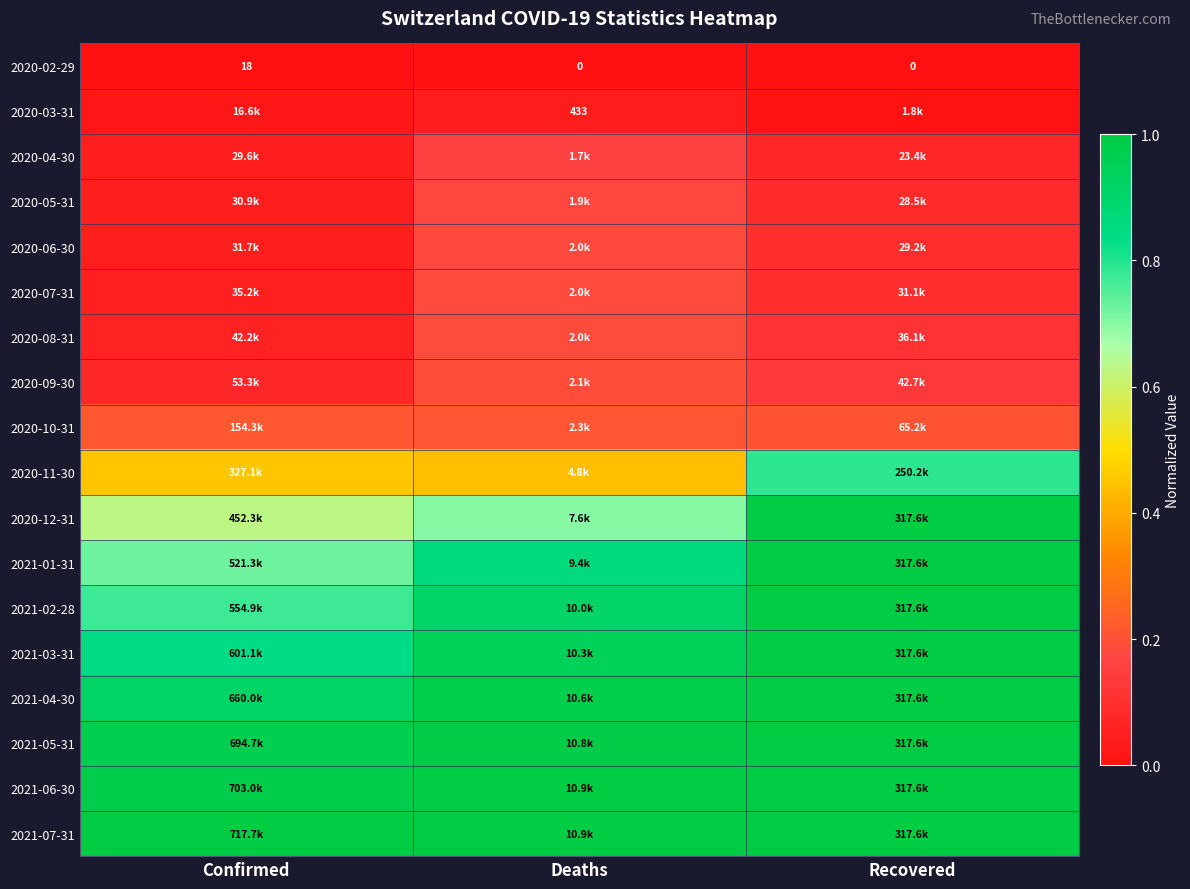

List the series in order of their peak value, lowest first.

2020-02-29, 2020-03-31, 2020-04-30, 2020-05-31, 2020-06-30, 2020-07-31, 2020-08-31, 2020-09-30, 2020-10-31, 2020-11-30, 2020-12-31, 2021-01-31, 2021-02-28, 2021-03-31, 2021-04-30, 2021-05-31, 2021-06-30, 2021-07-31